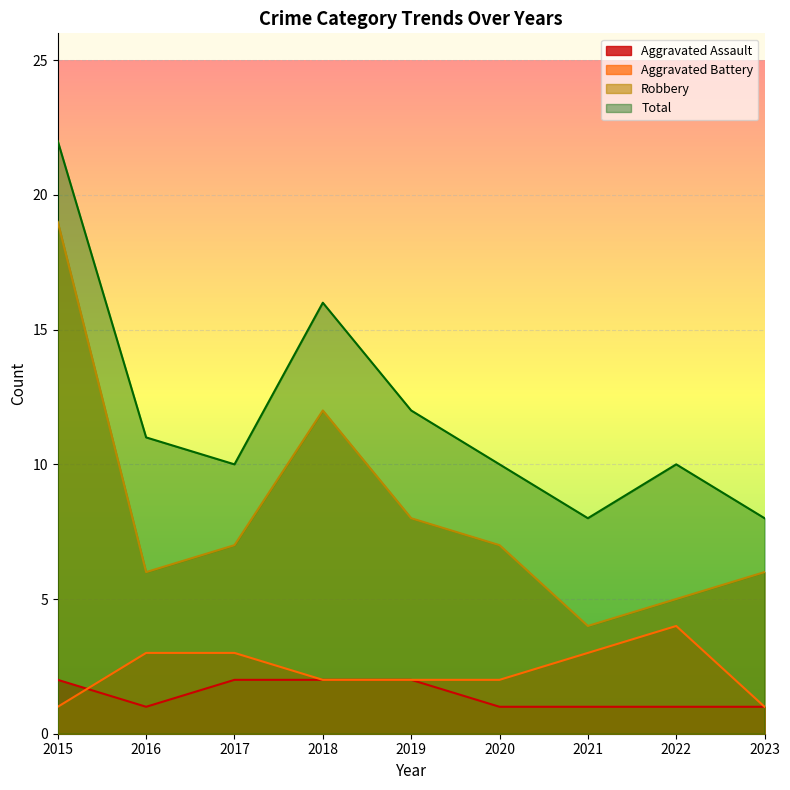

Count the Aggravated Battery values in the range 2 to 3.

6